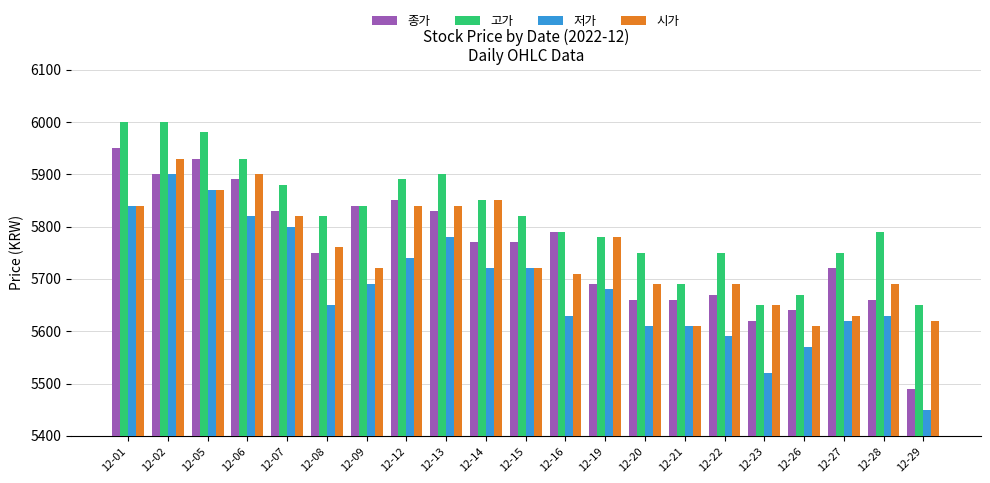

What is the value of the 저가 bar at the 17th from the left?

5520